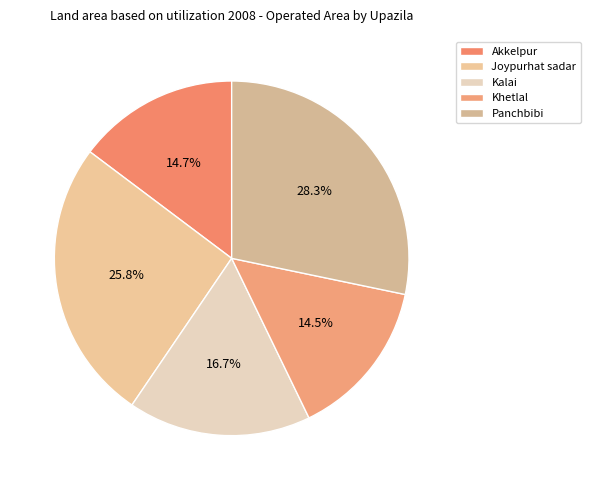

What percentage do Khetlal and Kalai together represent?

31.2%